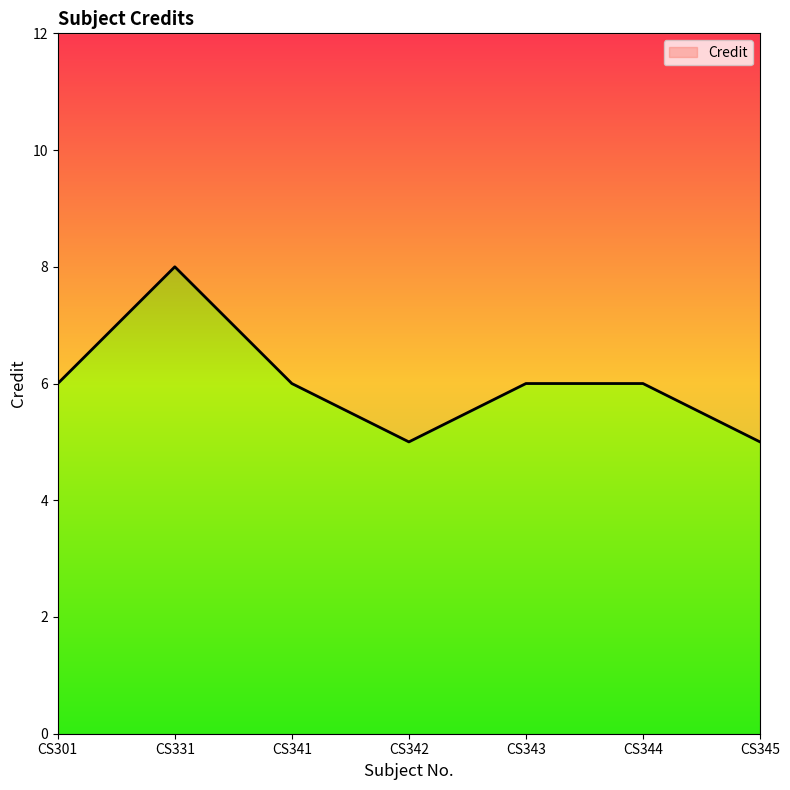

At which label is the value closest to 6?

CS301